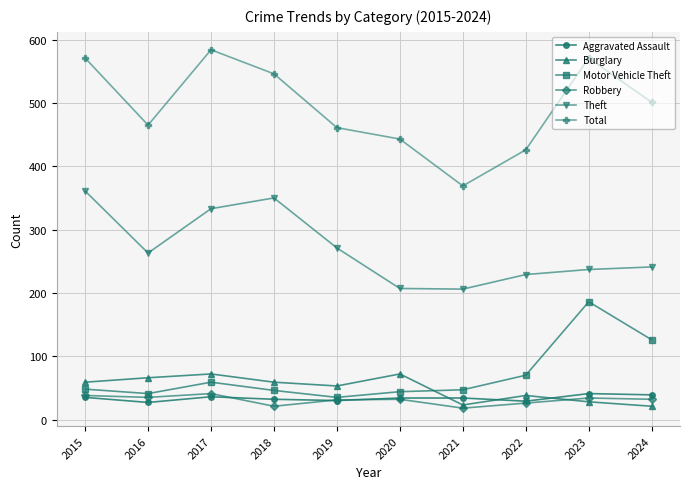

True or false: Theft and Robbery intersect in this chart.

False